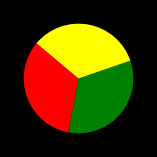

How many segments does this pie chart have?

3